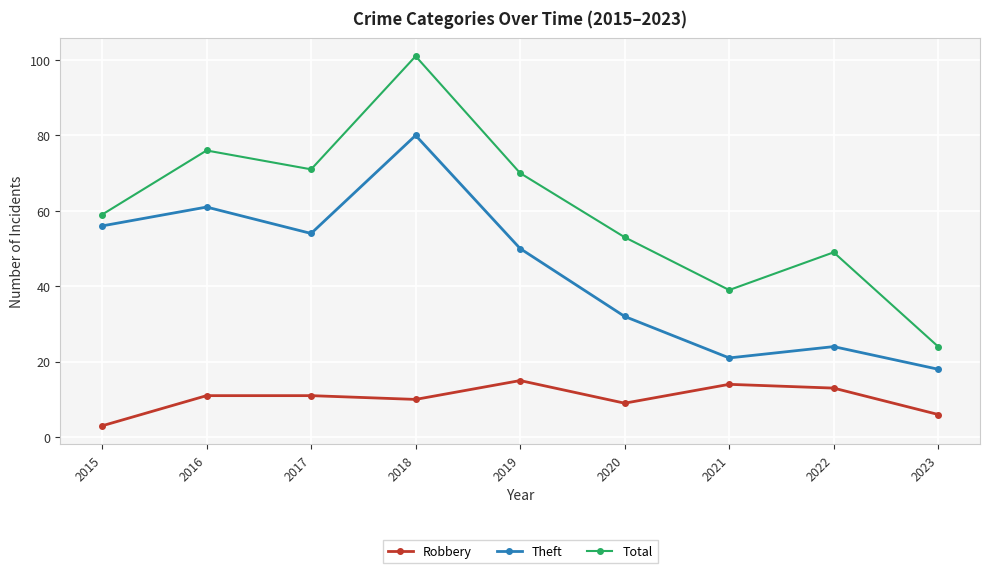

List the series in order of their overall mean, lowest first.

Robbery, Theft, Total